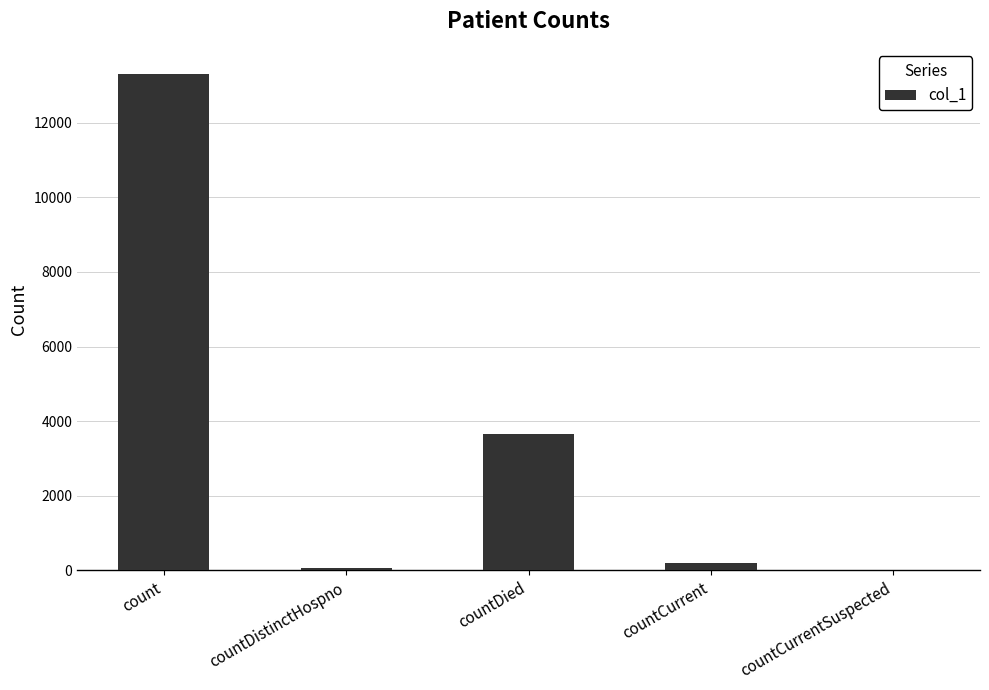

How many positive values are there?

4